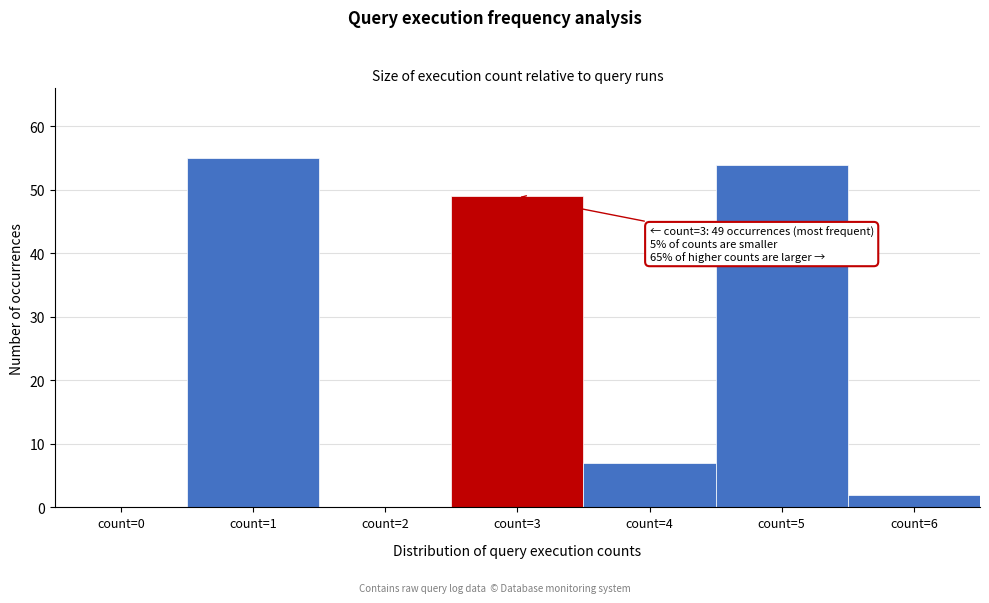

Reading left to right, extract all data points from this chart.

count=0=0	count=1=55	count=2=0	count=3=49	count=4=7	count=5=54	count=6=2